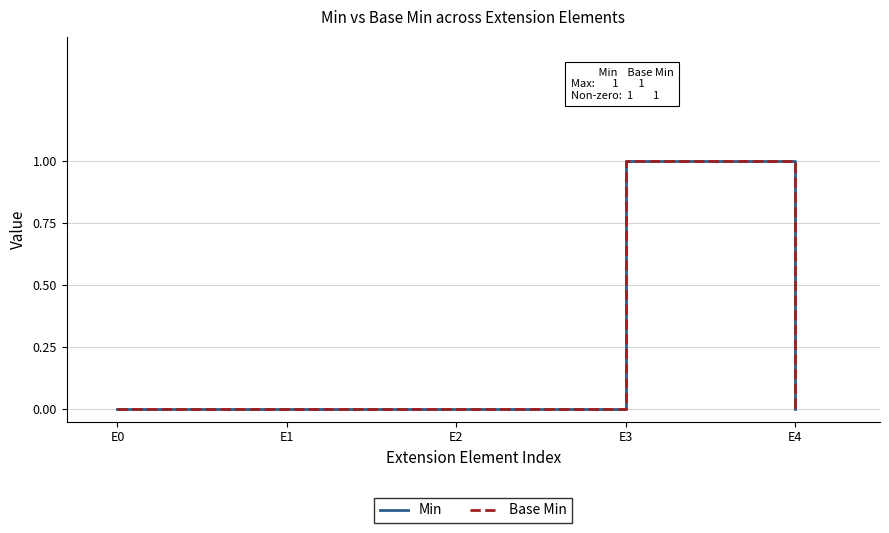

Does the chart have visible grid lines?

Yes